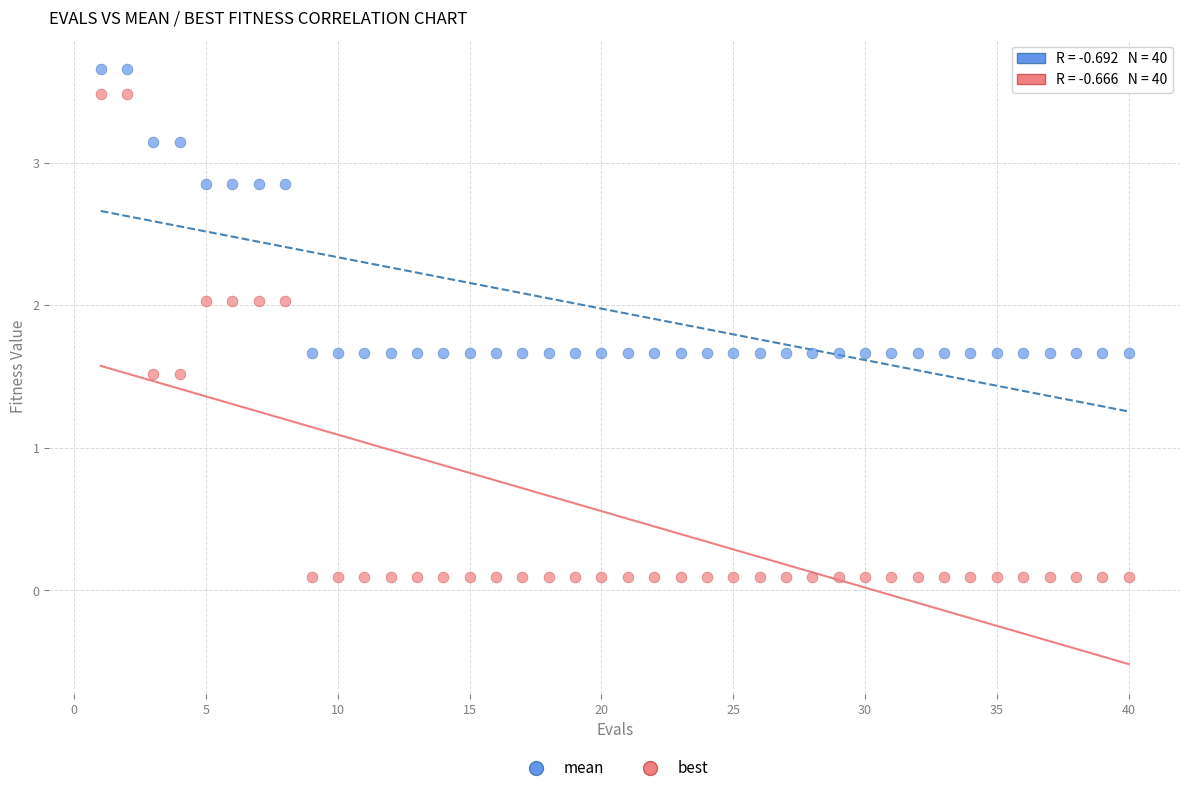

Which series has the widest spread of Y values?

best